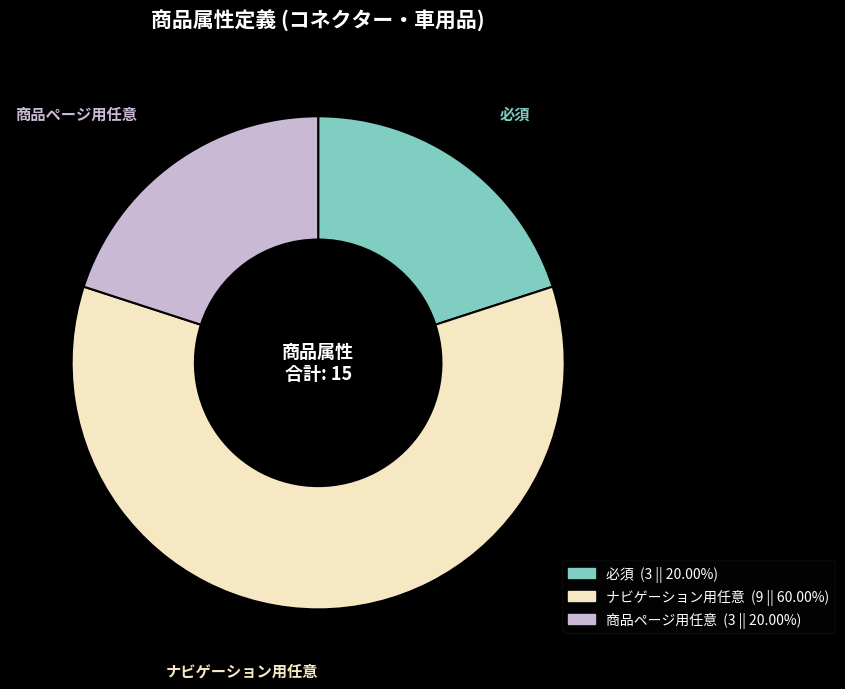

Is the sum of ナビゲーション用任意 and 必須 greater than half?

Yes